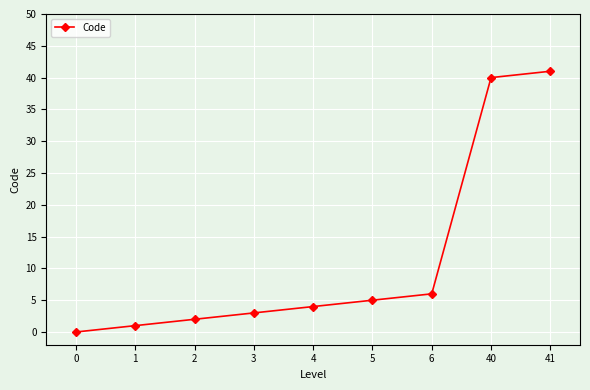

Reading left to right, extract all data points from this chart.

0=0	1=1	2=2	3=3	4=4	5=5	6=6	40=40	41=41